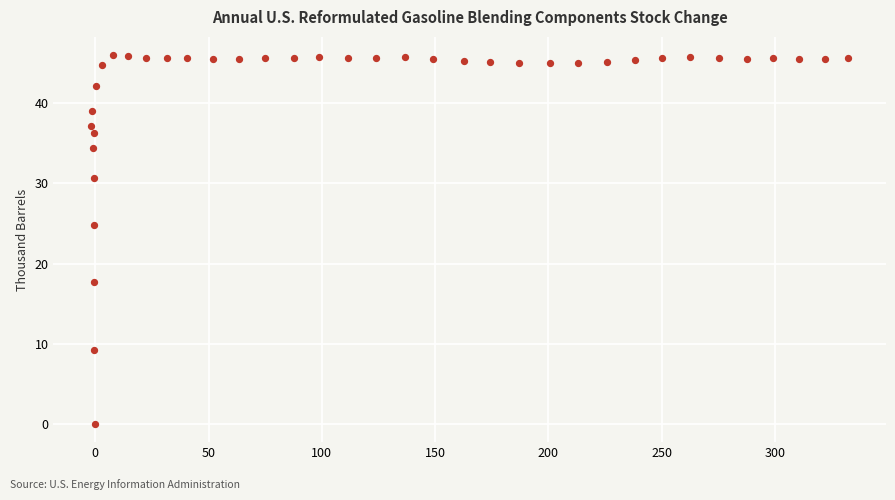

What is the range of Y values (max minus min)?

46.0